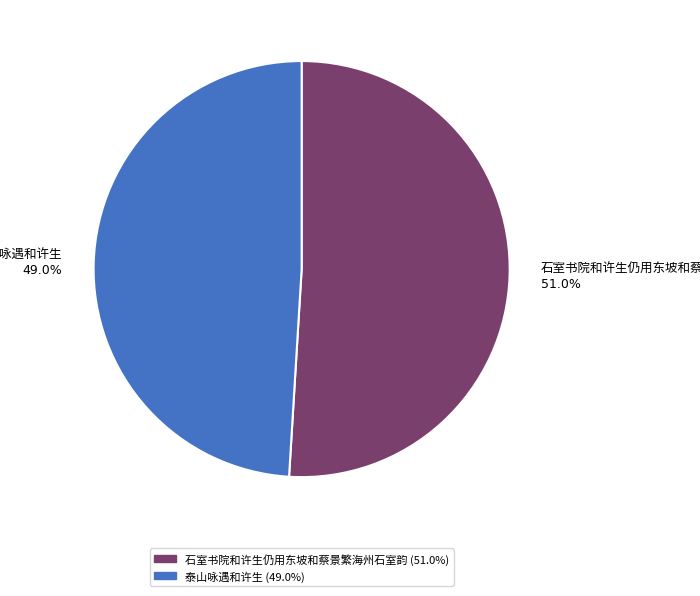

To the nearest percent, what is the difference between the largest and smallest slice percentages?

2%